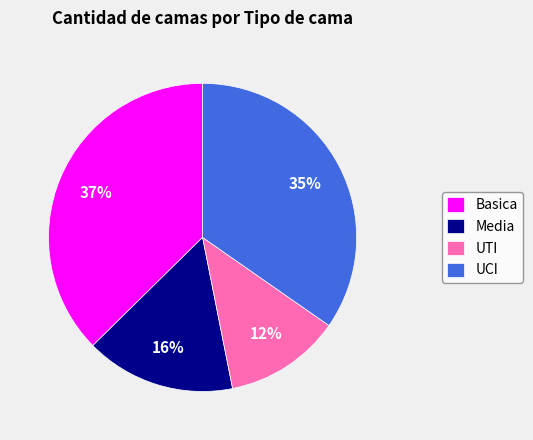

To the nearest percent, what portion does UCI represent?

35%